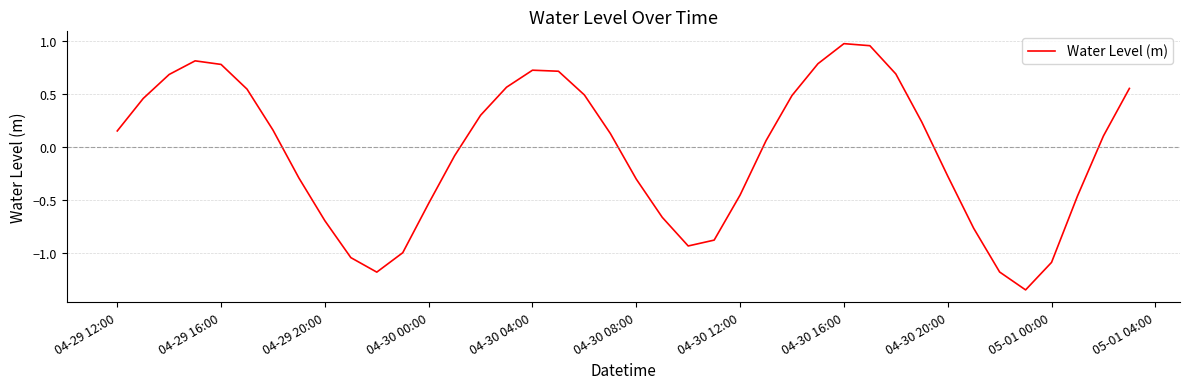

Between 04-30 12:00 and 04-29 16:00, which is larger?

04-29 16:00